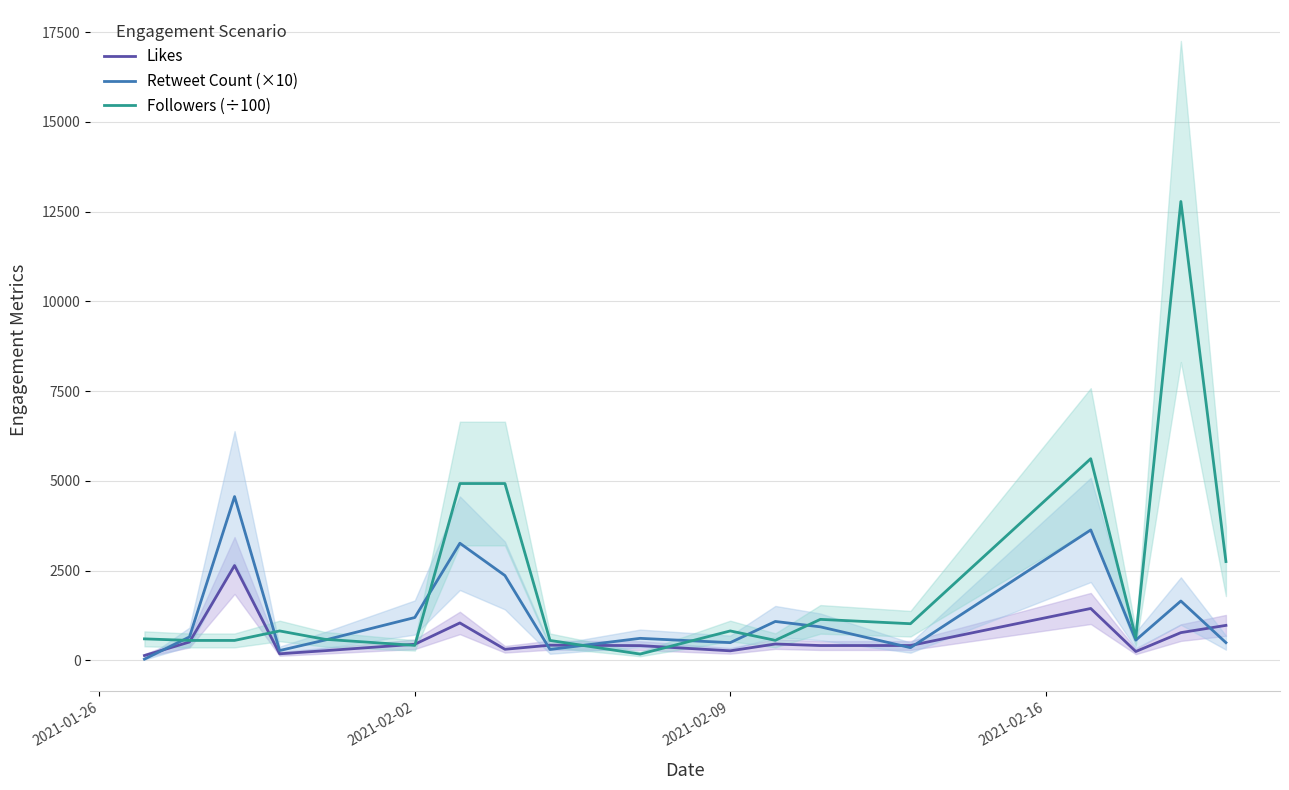

What is the greatest value displayed?

12781.6